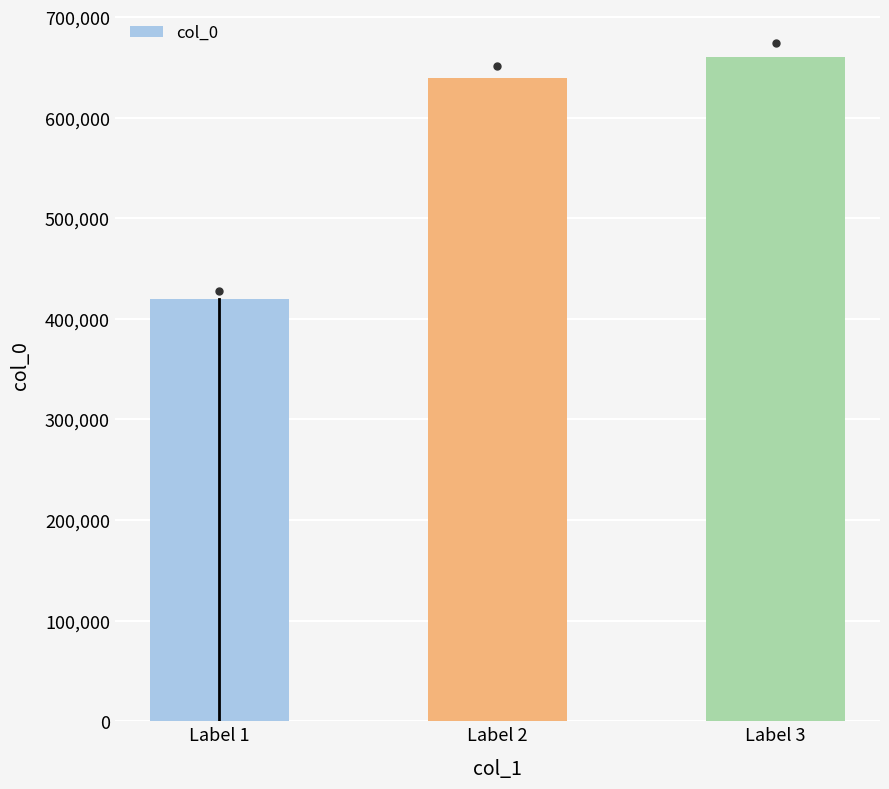

What value does the data have at Label 3?

660732